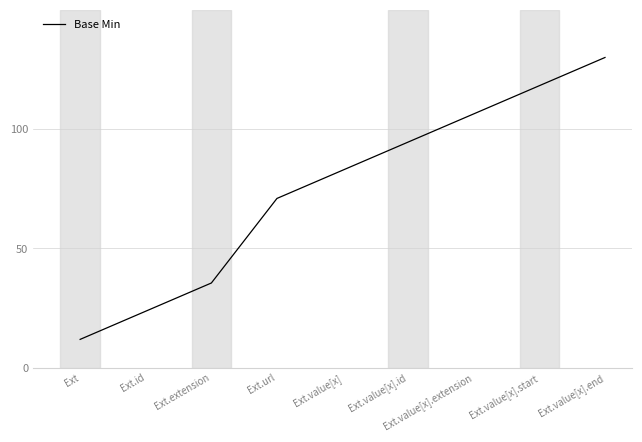

Approximately how many times larger is the value at Ext compared to Ext.value[x]?

0.1